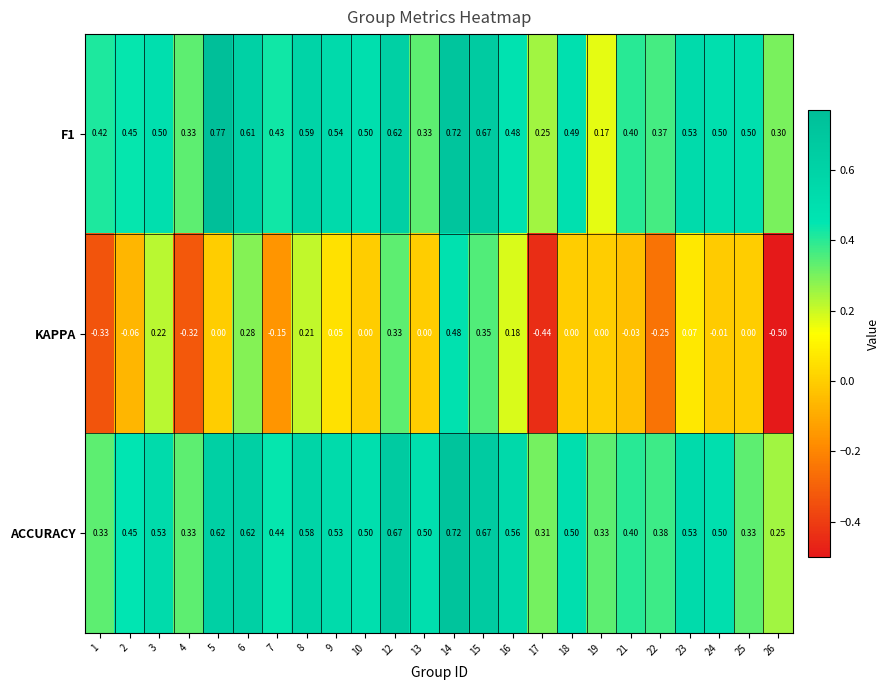

Between 14 and 17, which series saw the biggest shift?

KAPPA